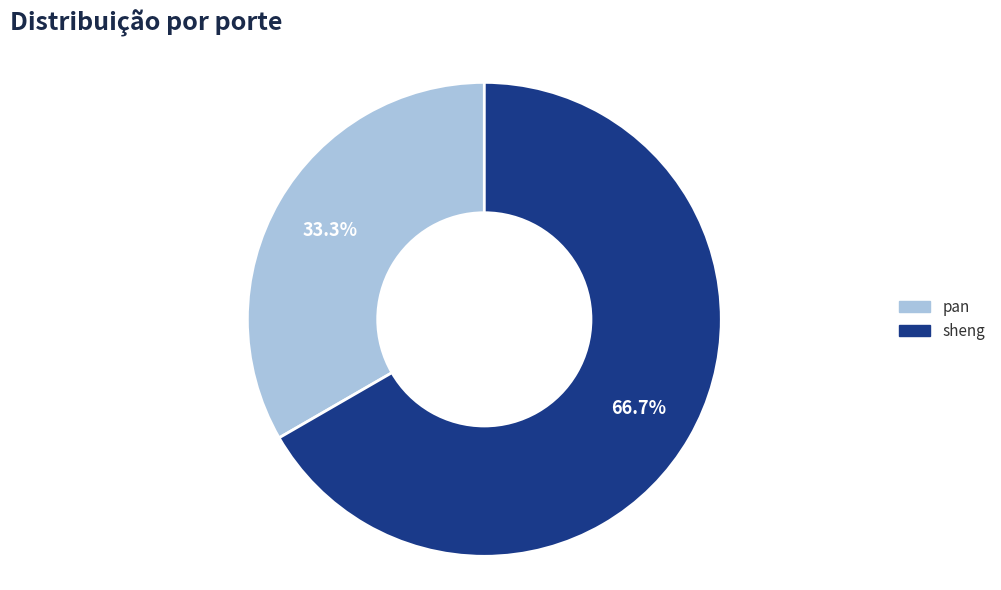

What portion of the pie excludes sheng?

33.3%